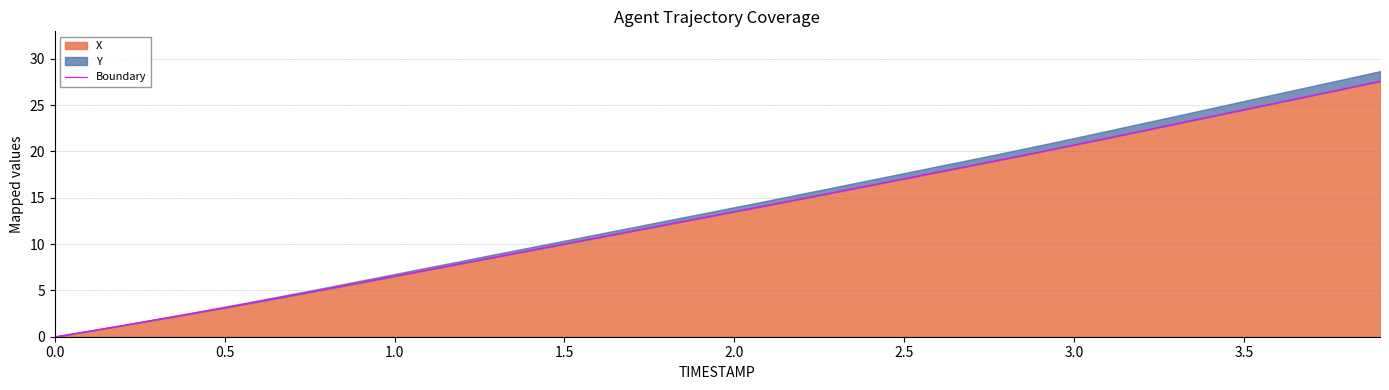

What is the highest value of the X series?

27.6